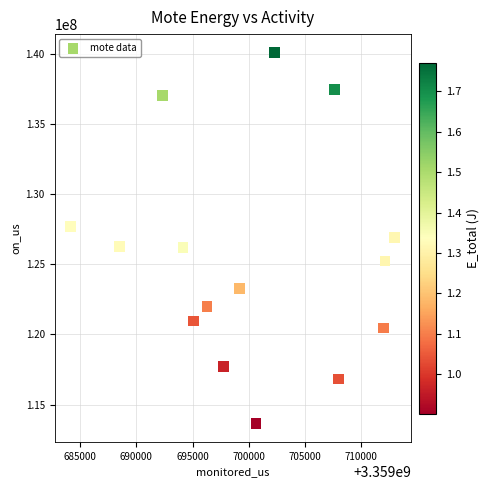

What is the range of X values (max minus min)?

28860